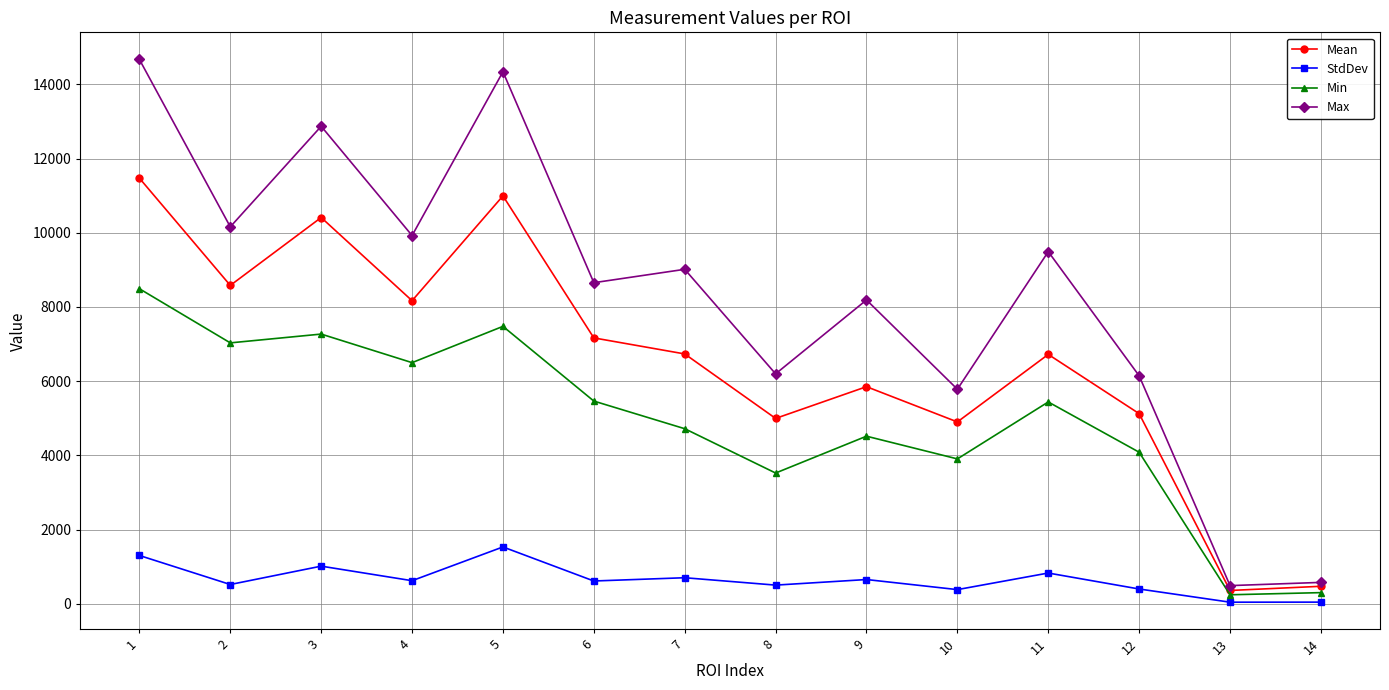

What is the highest value of the Mean series?

11471.9